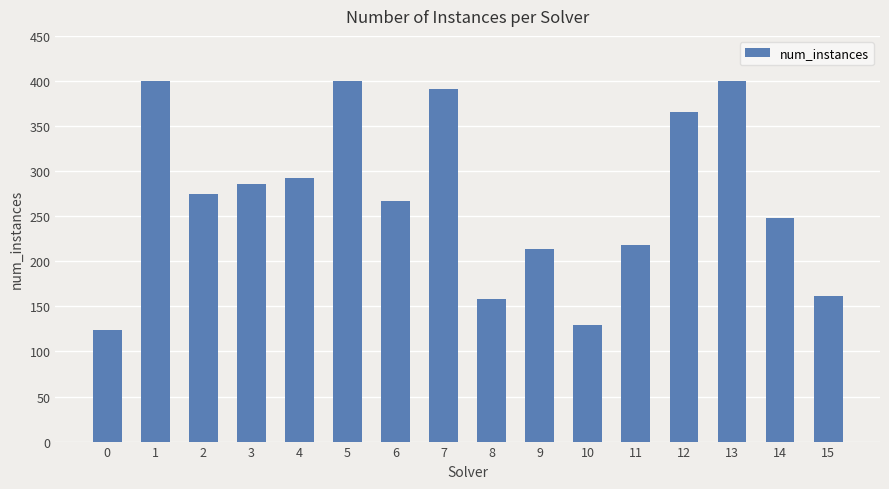

Reading left to right, list all the values displayed in this chart.

124	400	275	286	292	400	267	391	158	214	129	218	366	400	248	161